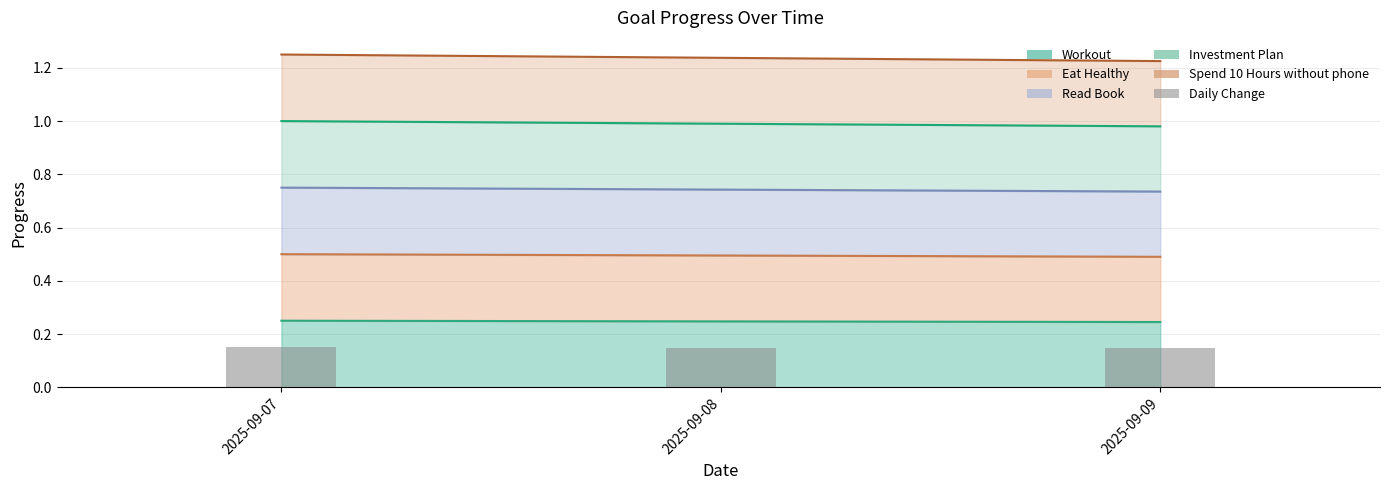

How many bars are there in total?

3